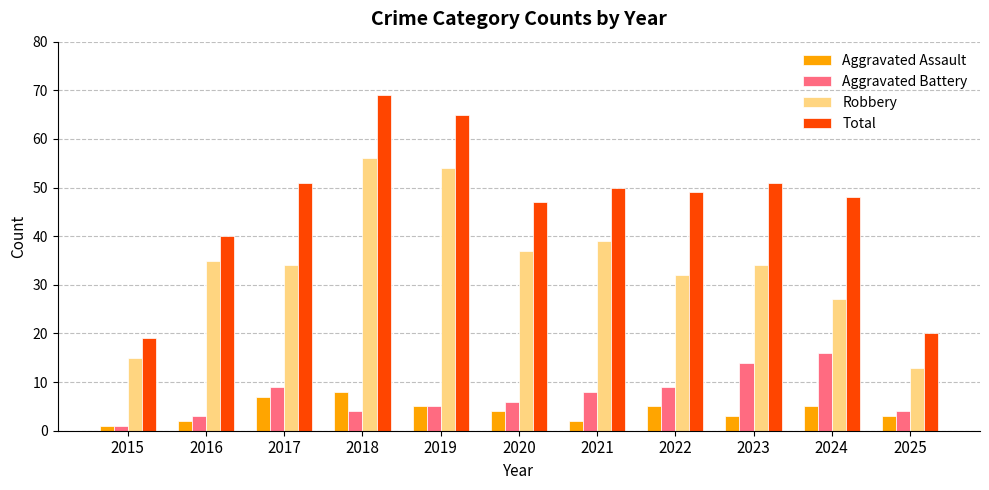

Reading left to right, extract all data points from this chart.

Aggravated Assault: 2015=1	2016=2	2017=7	2018=8	2019=5	2020=4	2021=2	2022=5	2023=3	2024=5	2025=3
Aggravated Battery: 2015=1	2016=3	2017=9	2018=4	2019=5	2020=6	2021=8	2022=9	2023=14	2024=16	2025=4
Robbery: 2015=15	2016=35	2017=34	2018=56	2019=54	2020=37	2021=39	2022=32	2023=34	2024=27	2025=13
Total: 2015=19	2016=40	2017=51	2018=69	2019=65	2020=47	2021=50	2022=49	2023=51	2024=48	2025=20